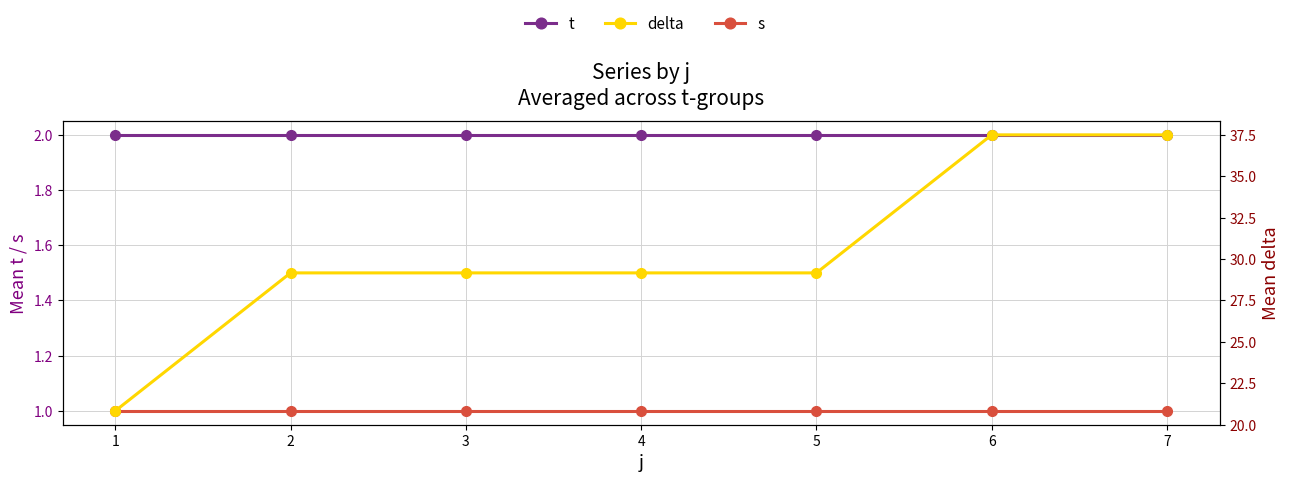

True or false: t and s intersect in this chart.

False